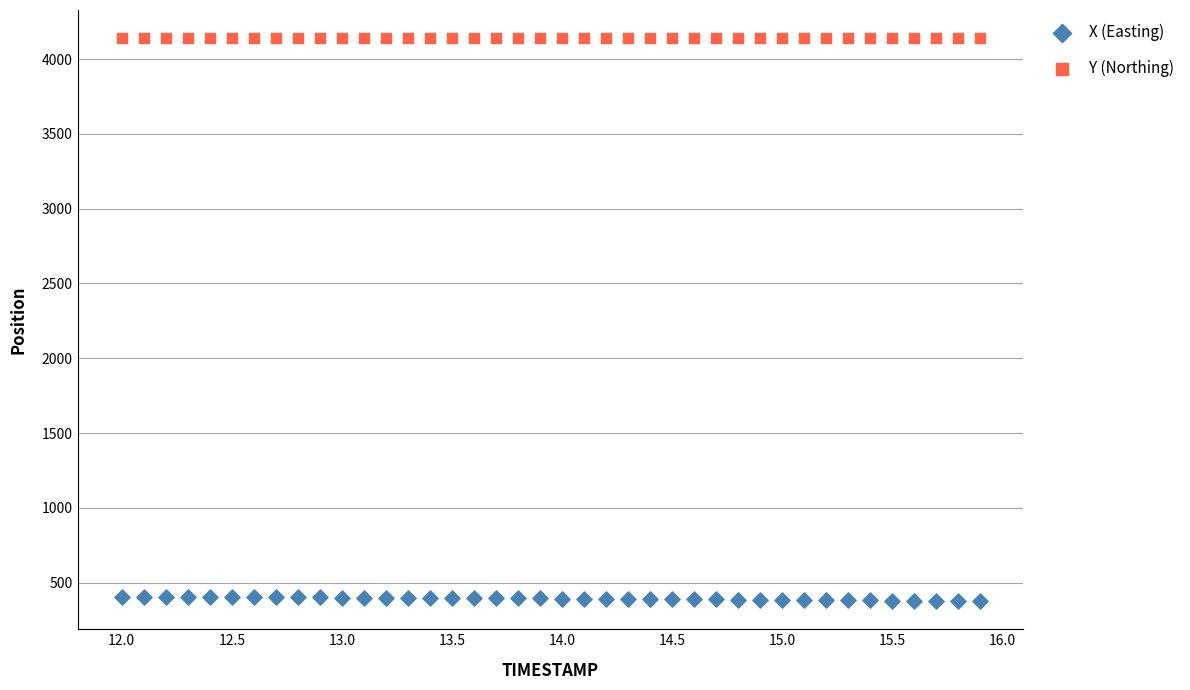

Across all data points, what is the range of X values (max minus min)?

3.9